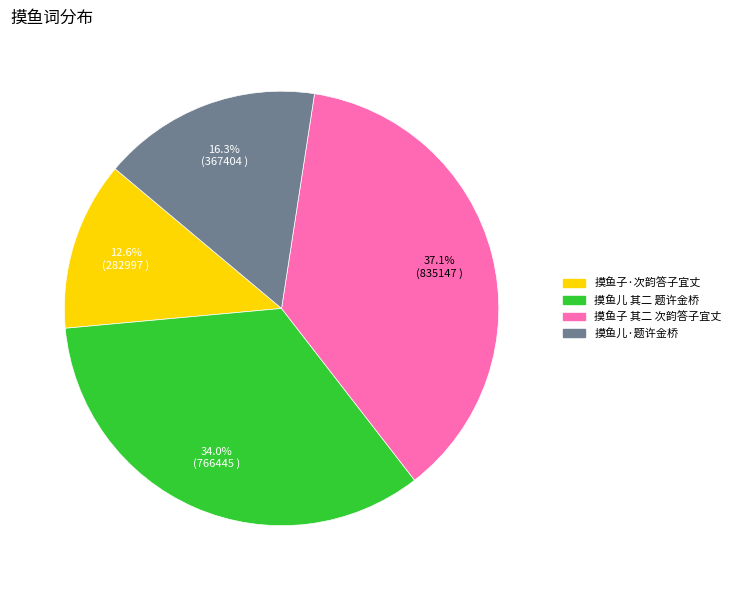

Which category has the biggest portion of the pie?

摸鱼子 其二 次韵答子宜丈